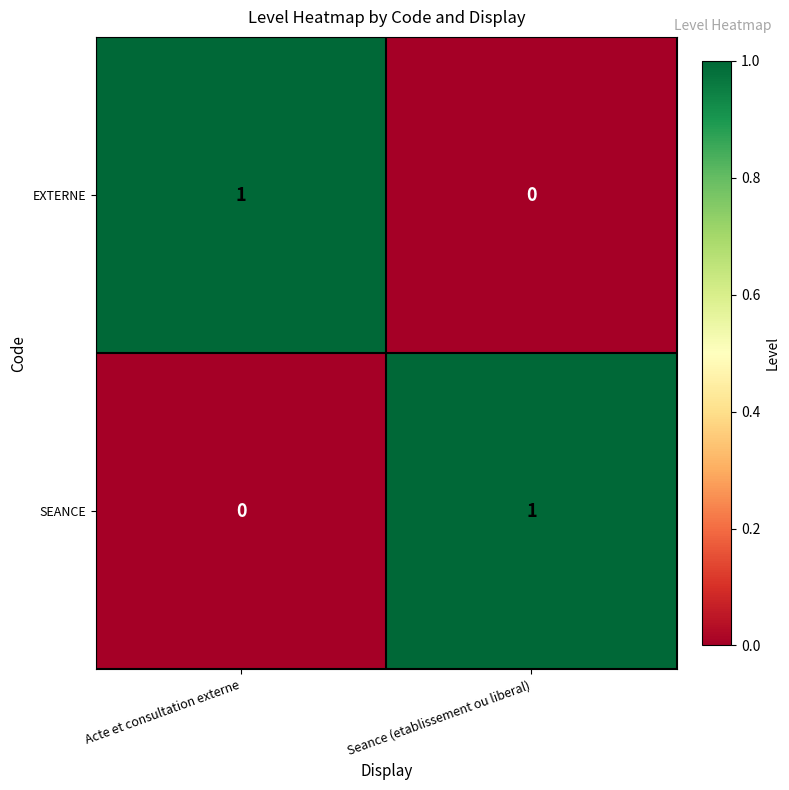

At which label does EXTERNE reach its minimum?

Seance (etablissement ou liberal)